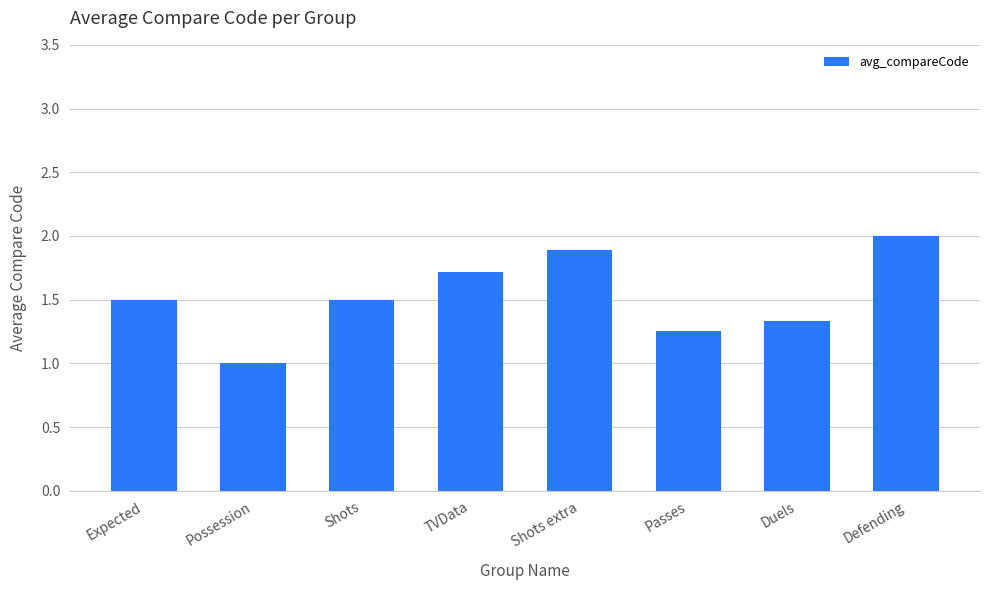

What is the approximate value at Possession?

1.0